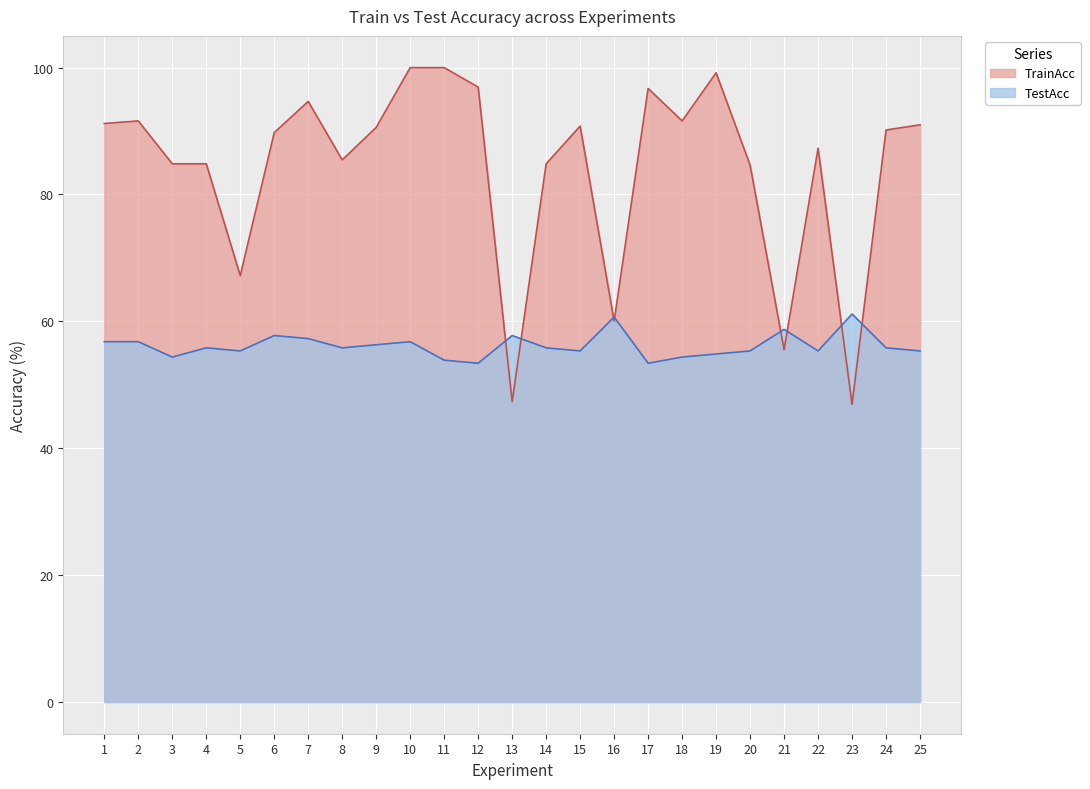

How many values in the TestAcc series exceed 55?

19